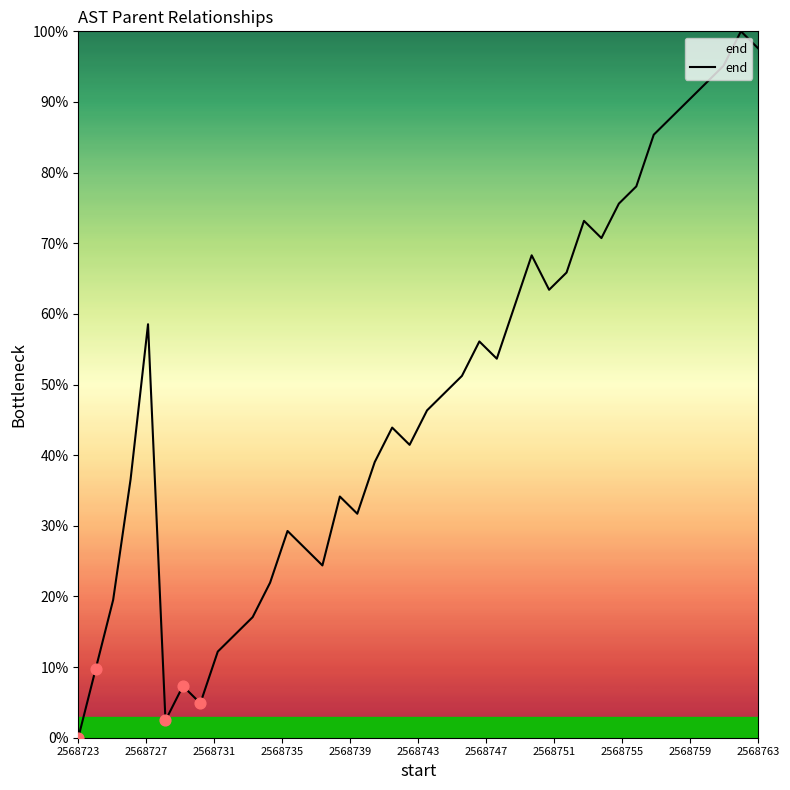

What is the greatest value displayed?

100.0